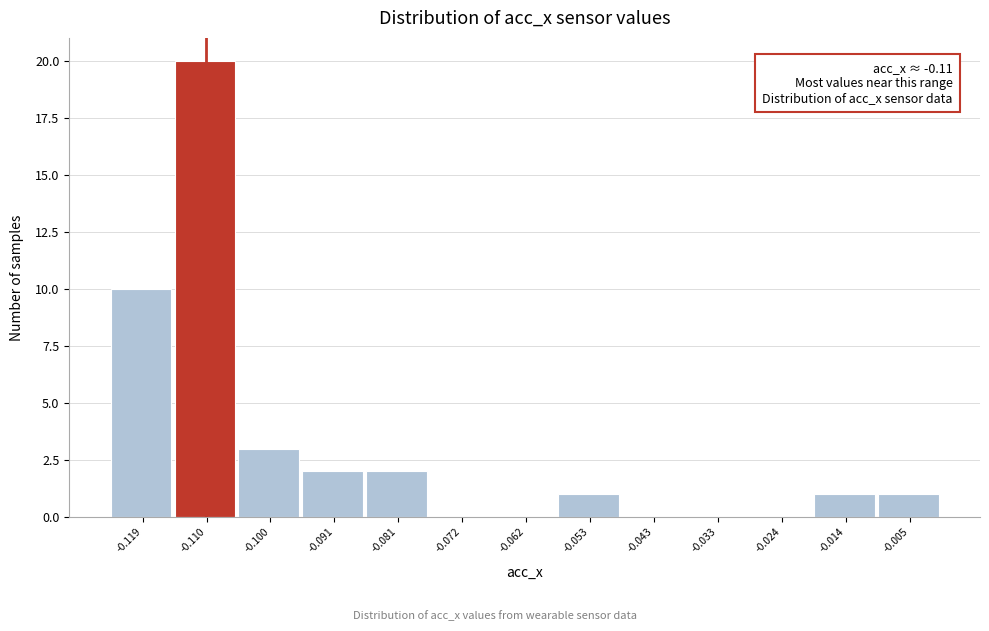

Over which range of the x-axis is the bar tallest?

-0.115 to -0.105